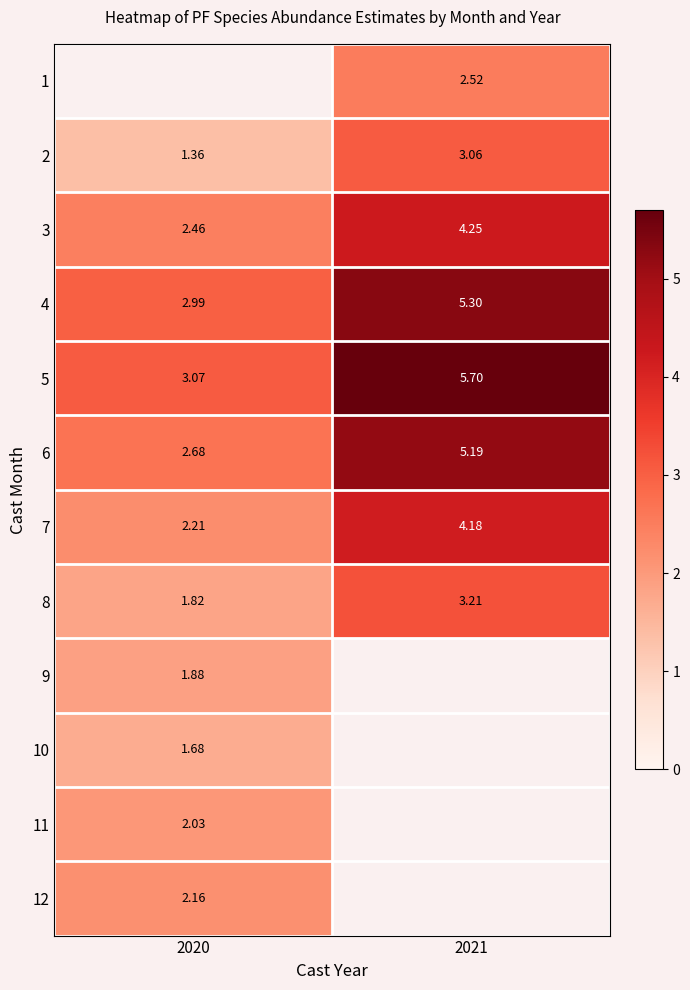

Is the value of 11 at 2020 greater than the value of 2 at 2020?

Yes